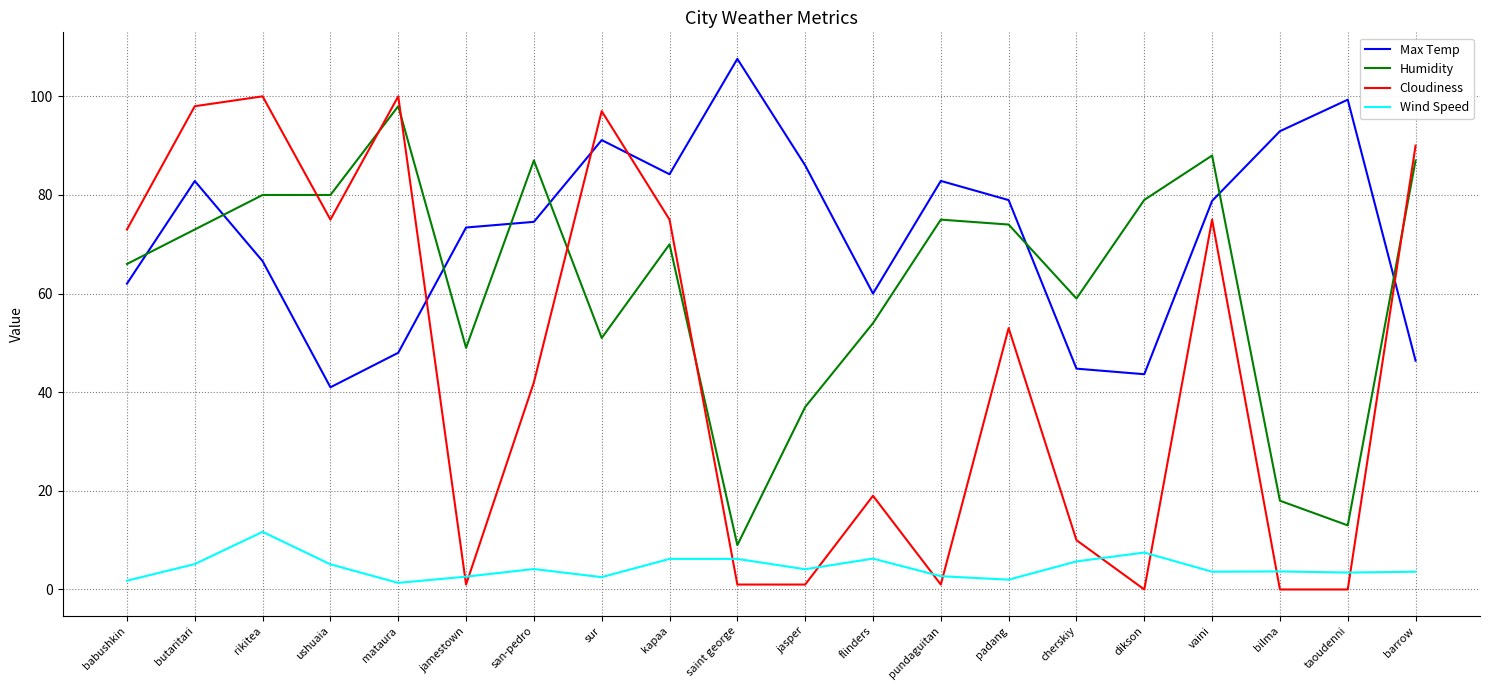

True or false: Cloudiness has more than 1 points higher than both neighbors.

True